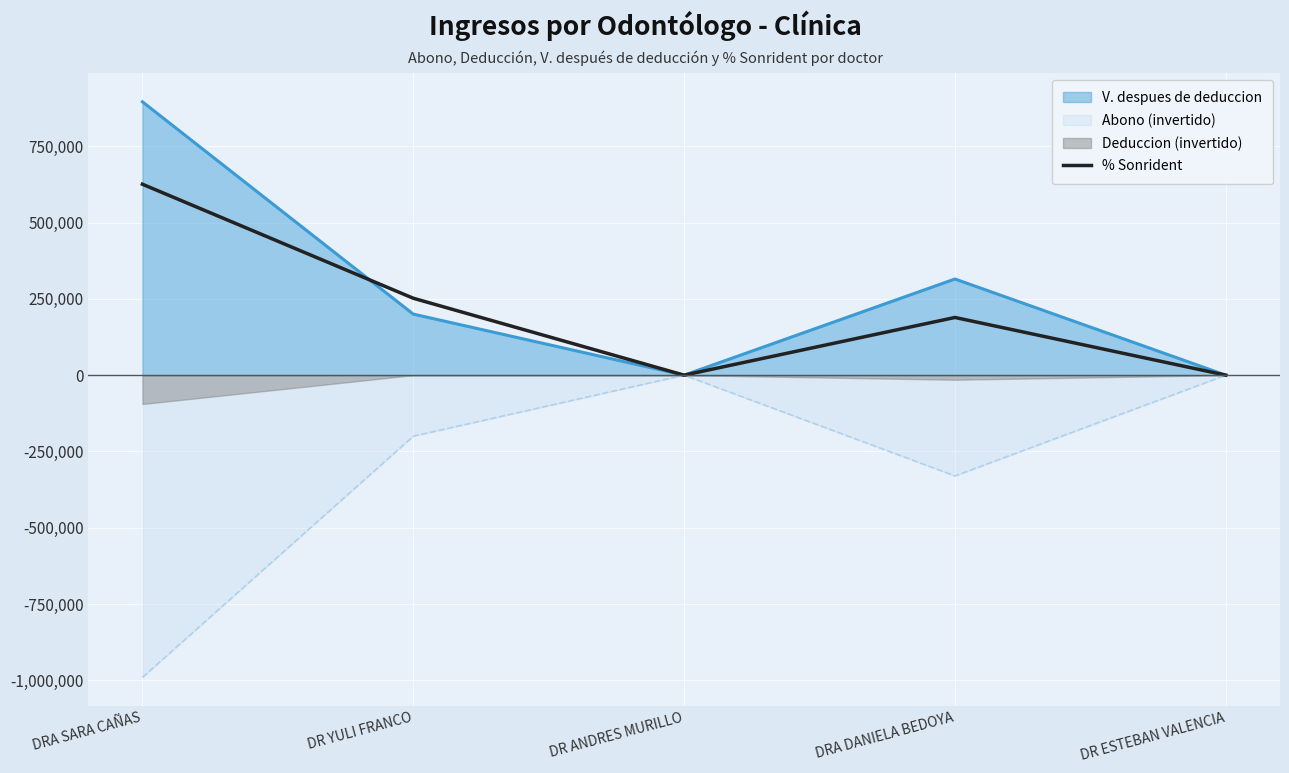

Reading left to right, extract all data points from this chart.

DRA SARA CAÑAS=625500	DR YULI FRANCO=252000	DR ANDRES MURILLO=0	DRA DANIELA BEDOYA=189000	DR ESTEBAN VALENCIA=0